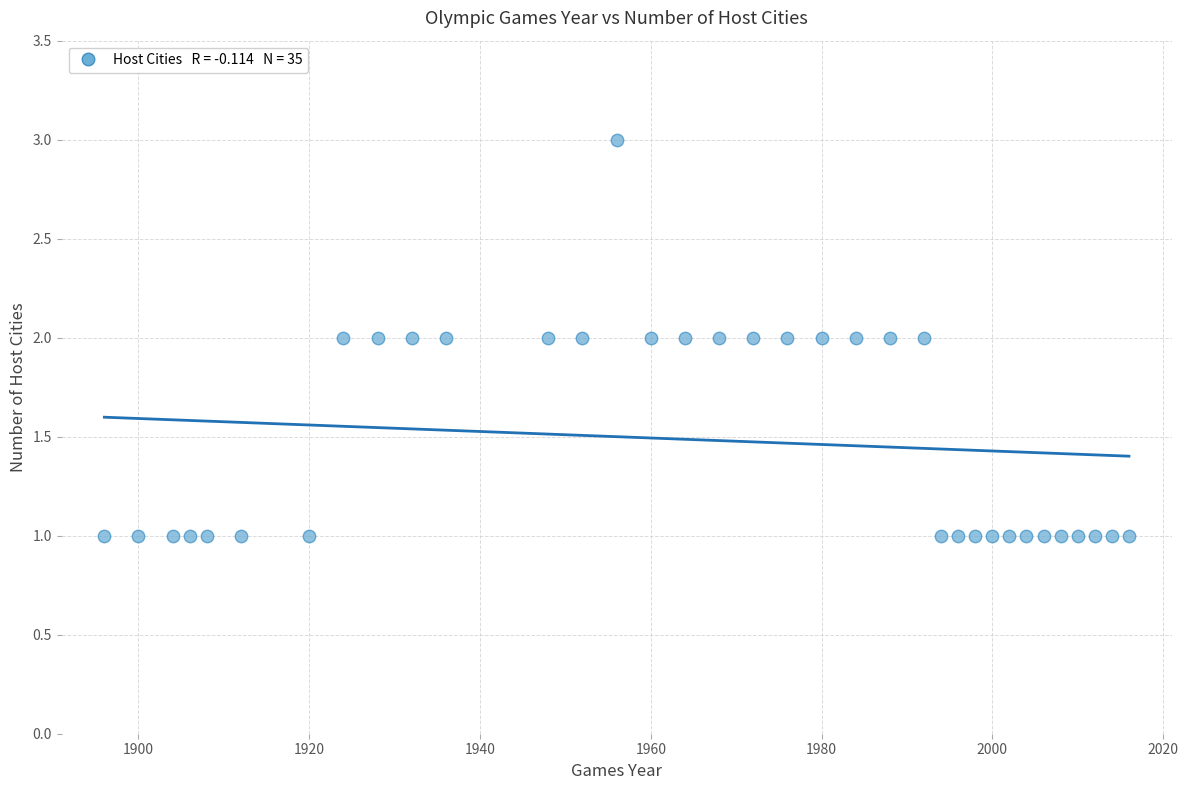

What is the range of X values (max minus min)?

120